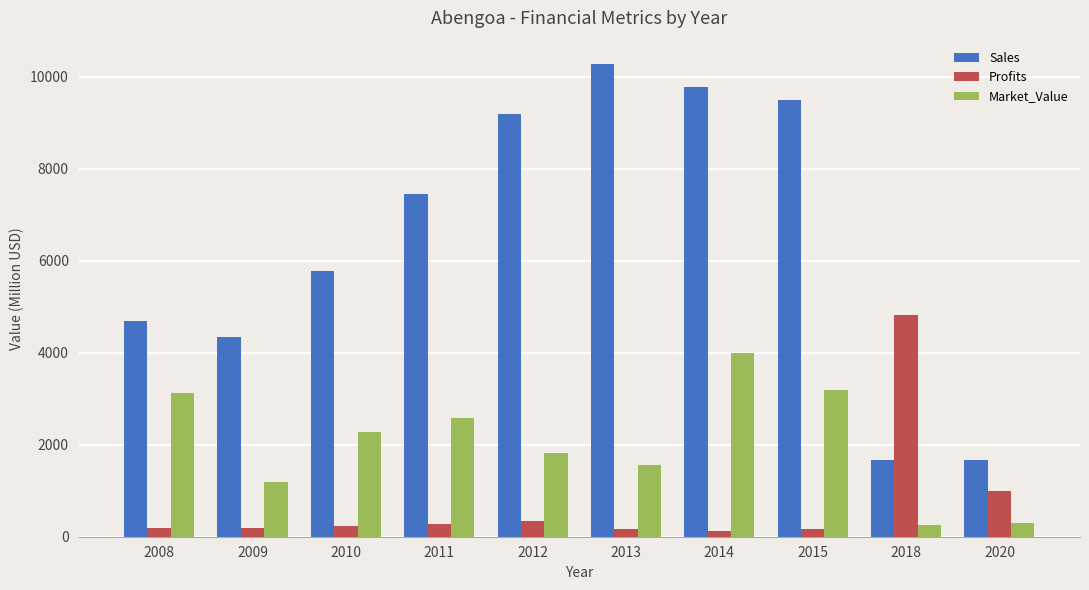

Are the bars grouped side by side (vs. stacked)?

Yes